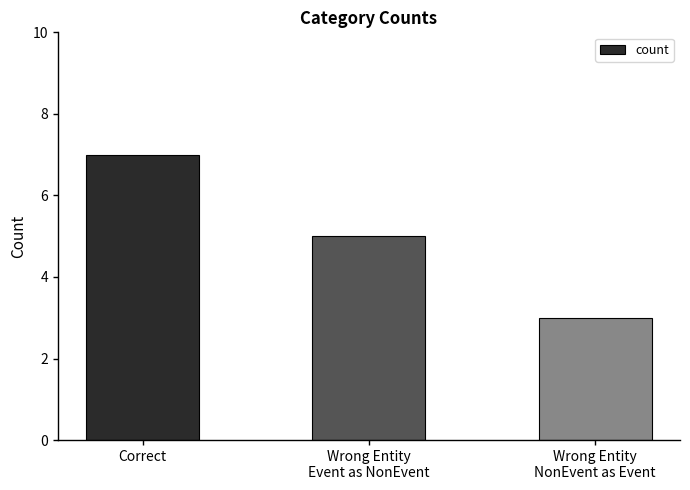

Reading right to left, what are all the values shown in this chart?

Wrong Entity
NonEvent as Event=3	Wrong Entity
Event as NonEvent=5	Correct=7